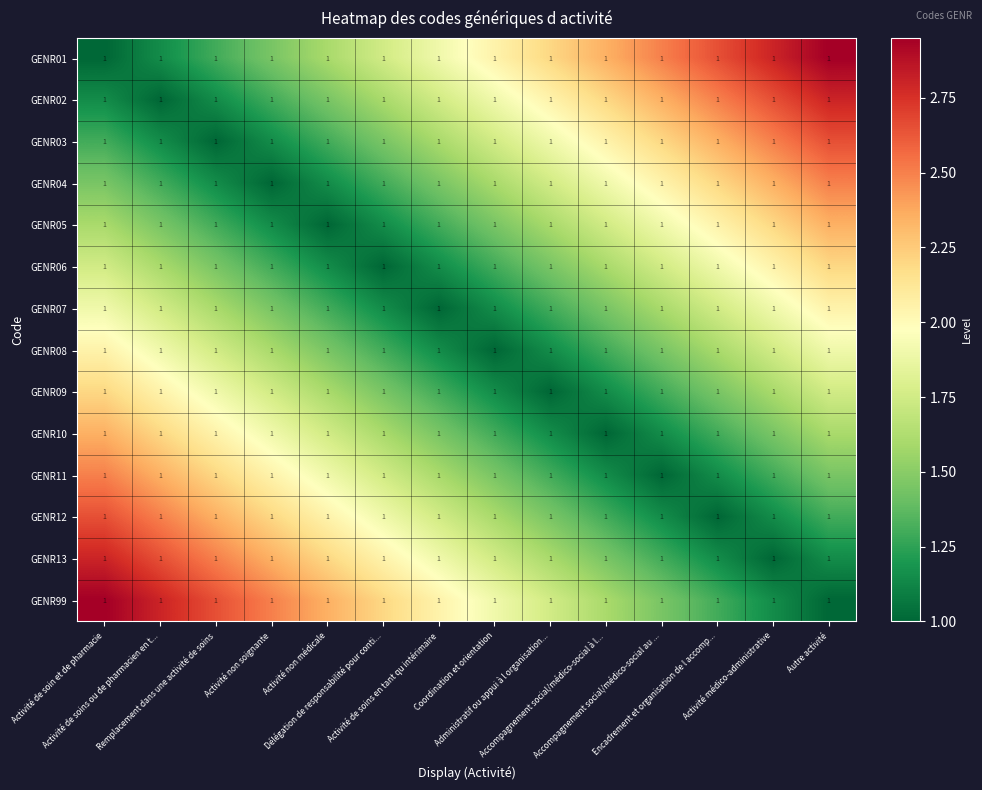

The value of GENR11 at Activité de soin et de pharmacie is 2.5. True or false?

True